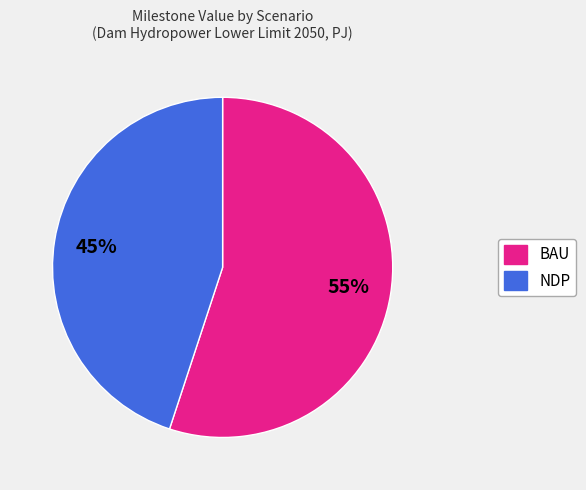

How many segments does this pie chart have?

2